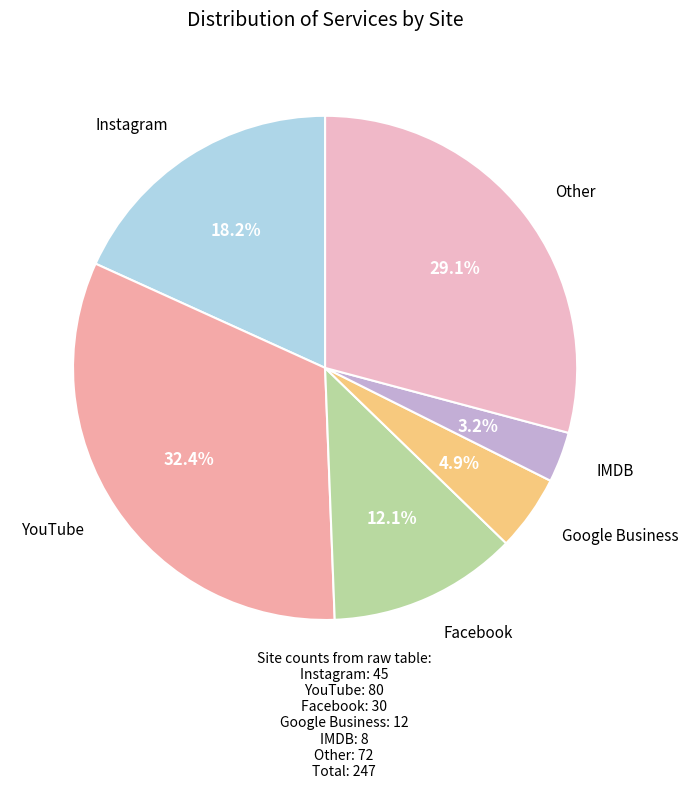

To the nearest percent, what portion does Google Business represent?

5%